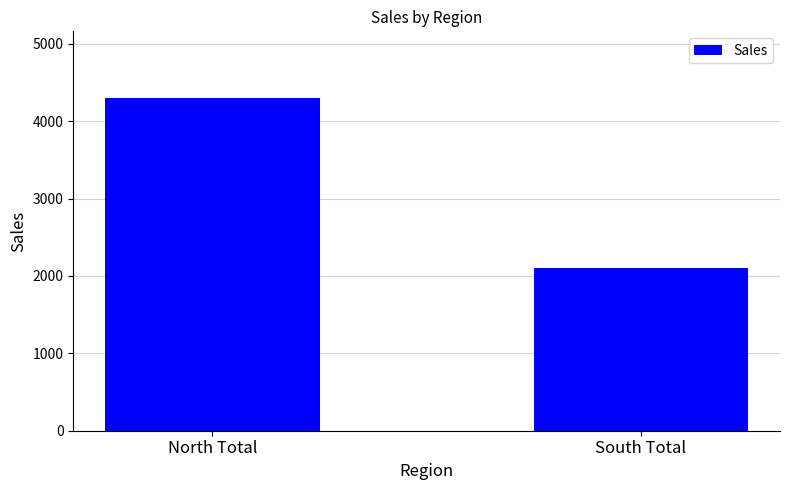

What is the ratio of the value at South Total to the value at North Total?

0.5